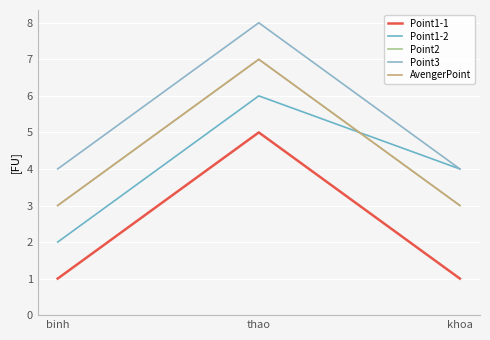

What is the label of the 2nd point from the right?

thao